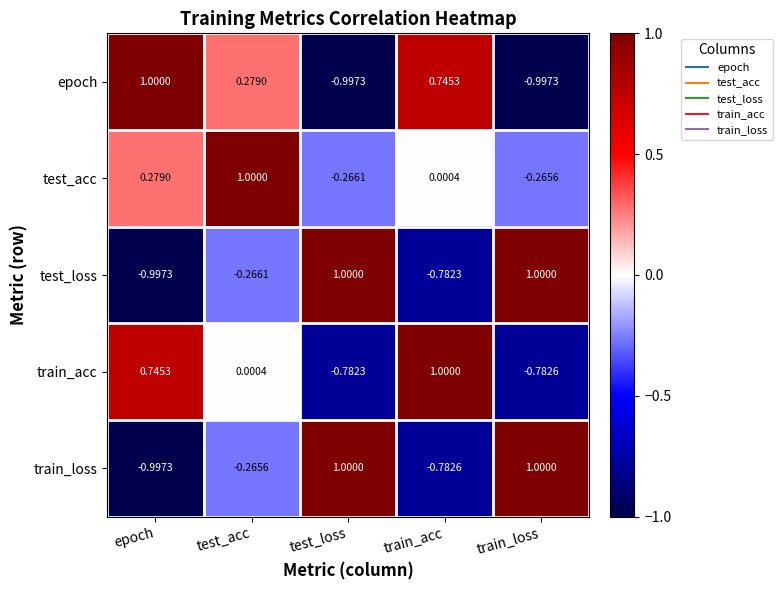

Which series changed the most between test_acc and train_loss?

epoch